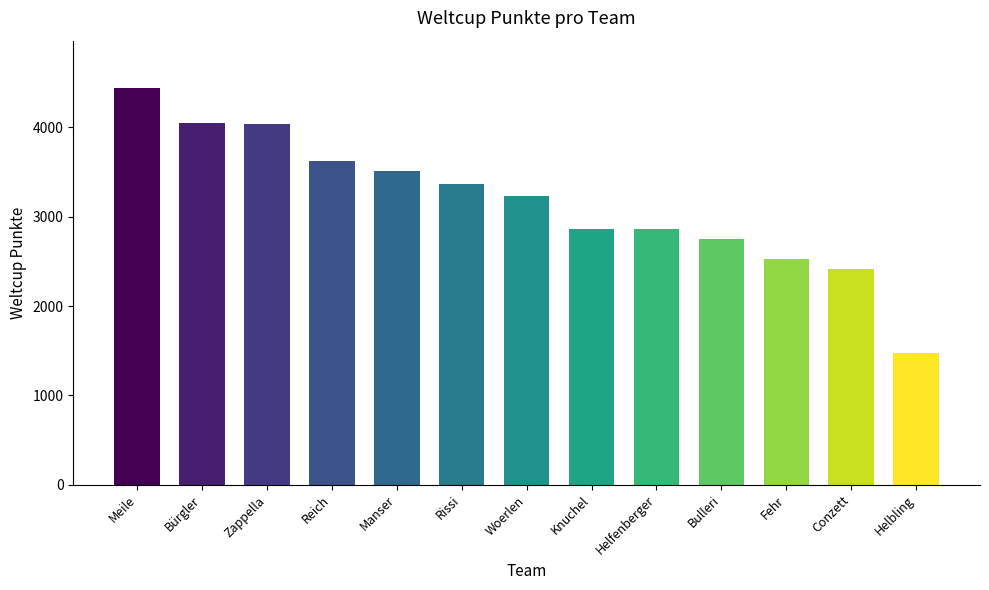

How many bars are there in total?

13